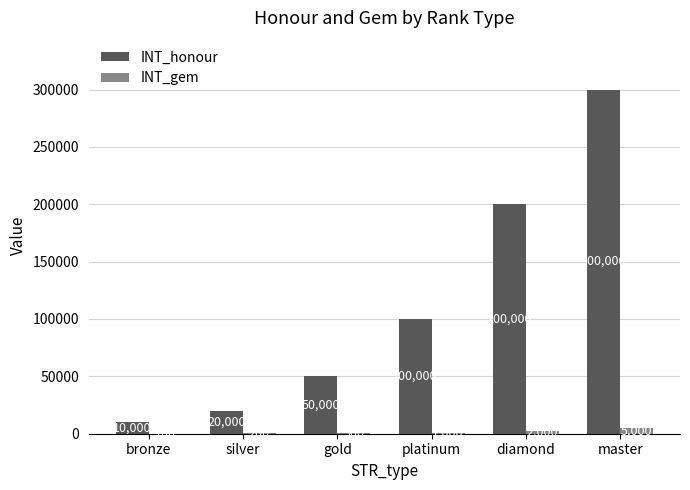

Which label corresponds to the largest value in the chart?

master